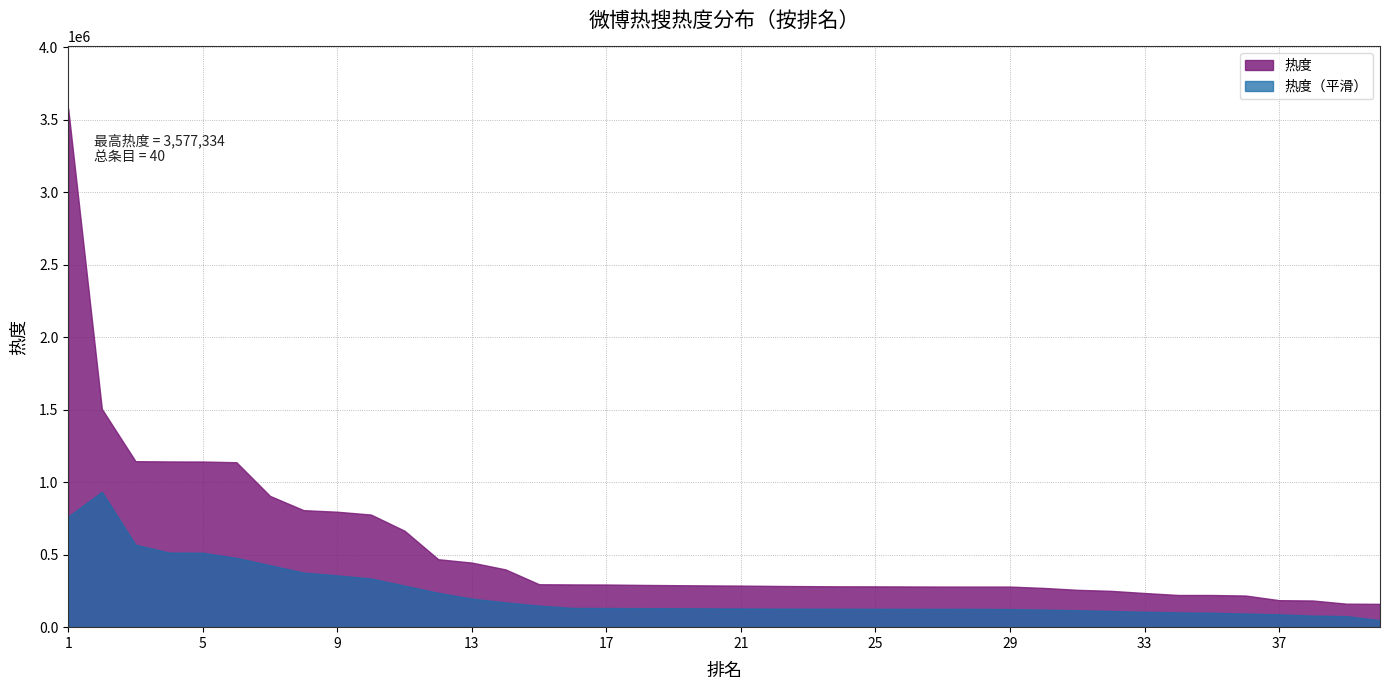

Rank the categories by value from lowest to highest.

40, 39, 38, 37, 36, 35, 34, 33, 32, 31, 30, 29, 28, 27, 26, 25, 24, 23, 22, 21, 20, 19, 18, 17, 16, 15, 14, 13, 12, 11, 10, 9, 8, 7, 6, 5, 4, 3, 2, 1